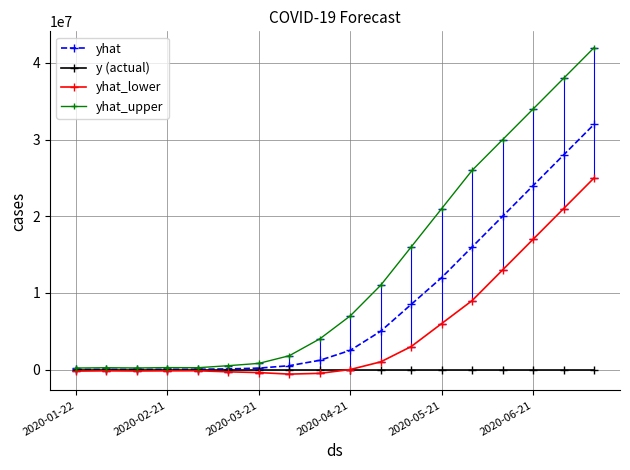

At how many categories does at least one series exceed 14738267?

7